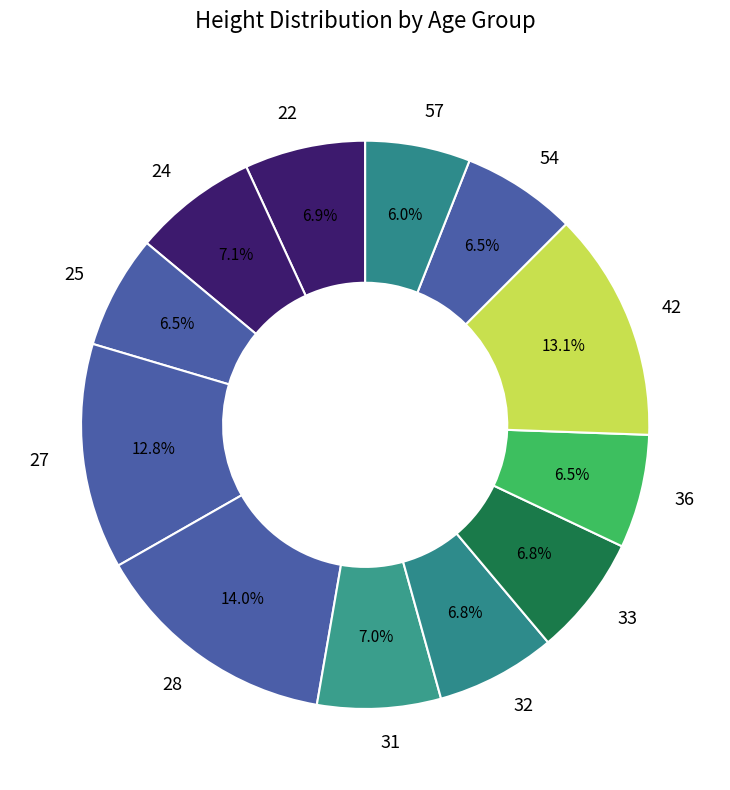

Does 33 represent more than half of the total?

No